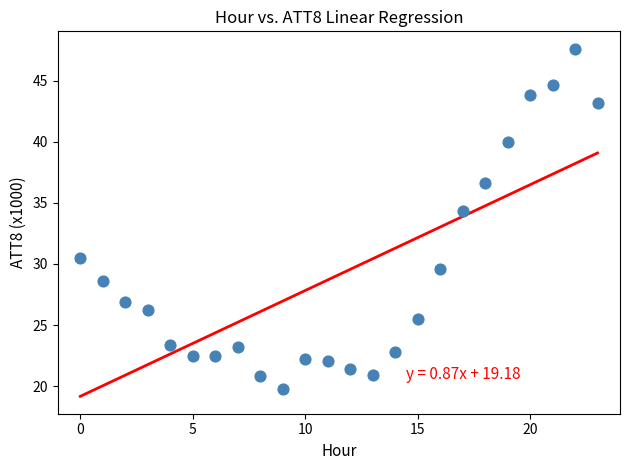

What is the range of Y values (max minus min)?

27.8